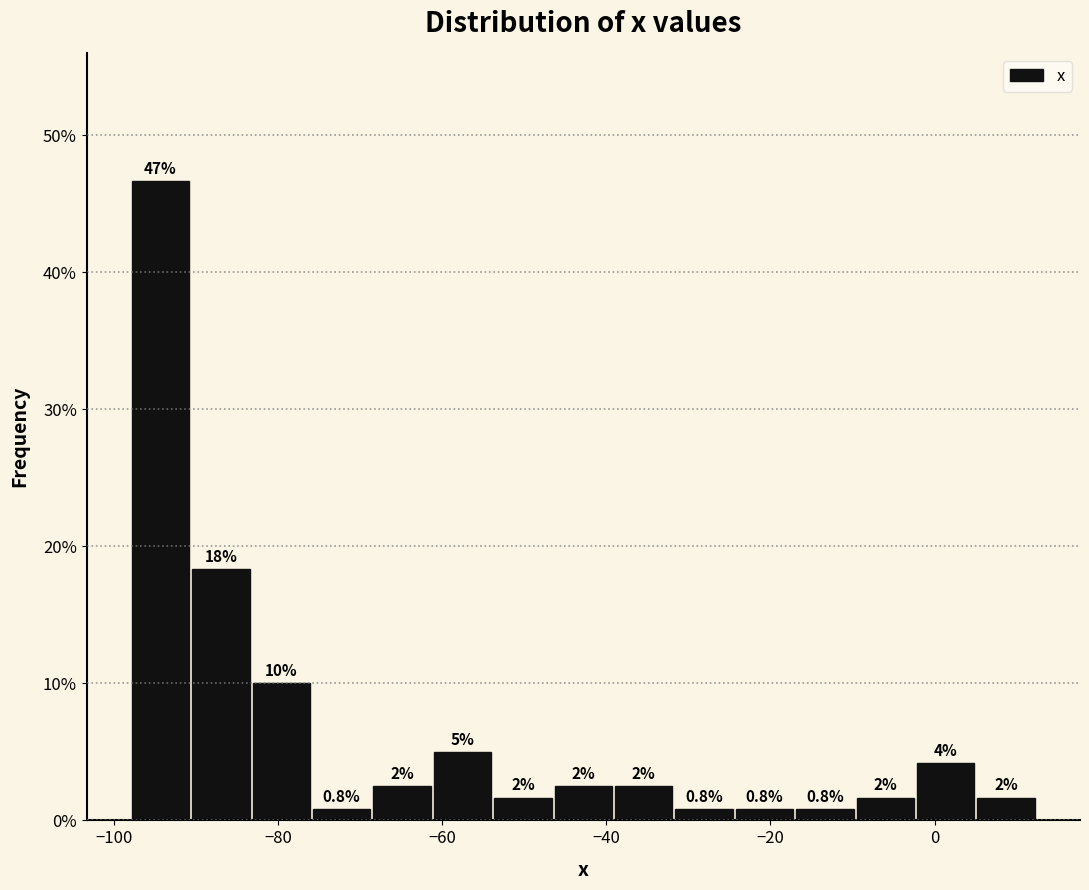

Around what value on the x-axis is the tallest bar? Give the approximate position of its centre, as read against the axis.

-94